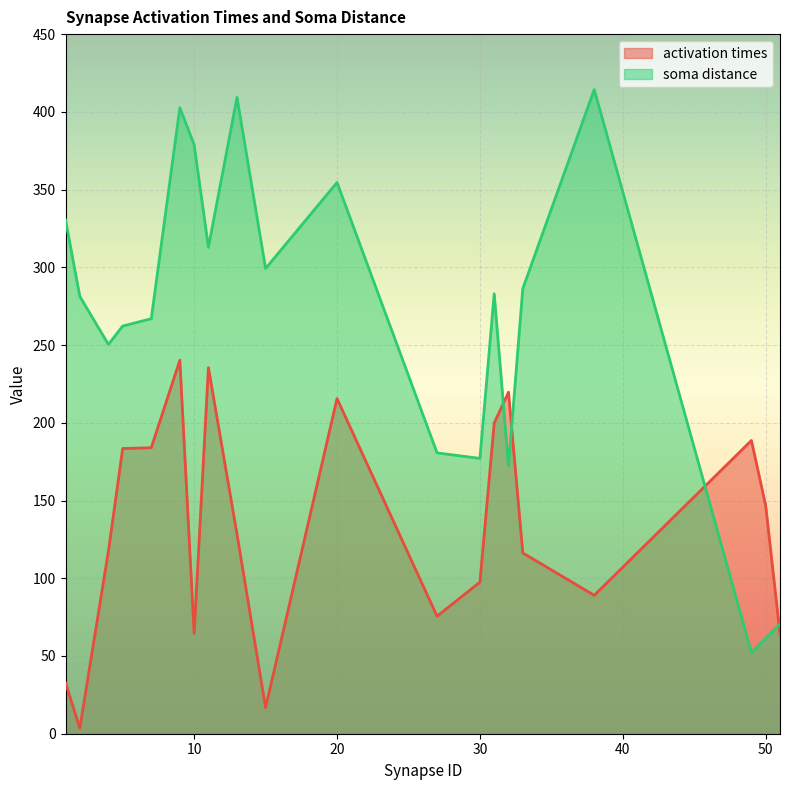

How many distinct data groups are displayed?

2